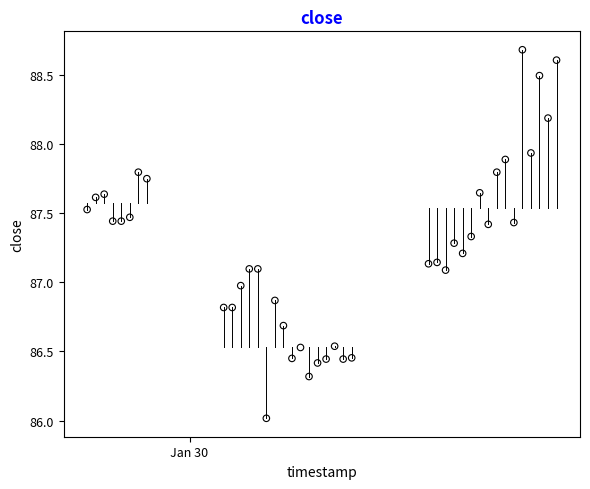

What is the range of Y values (max minus min)?

2.7